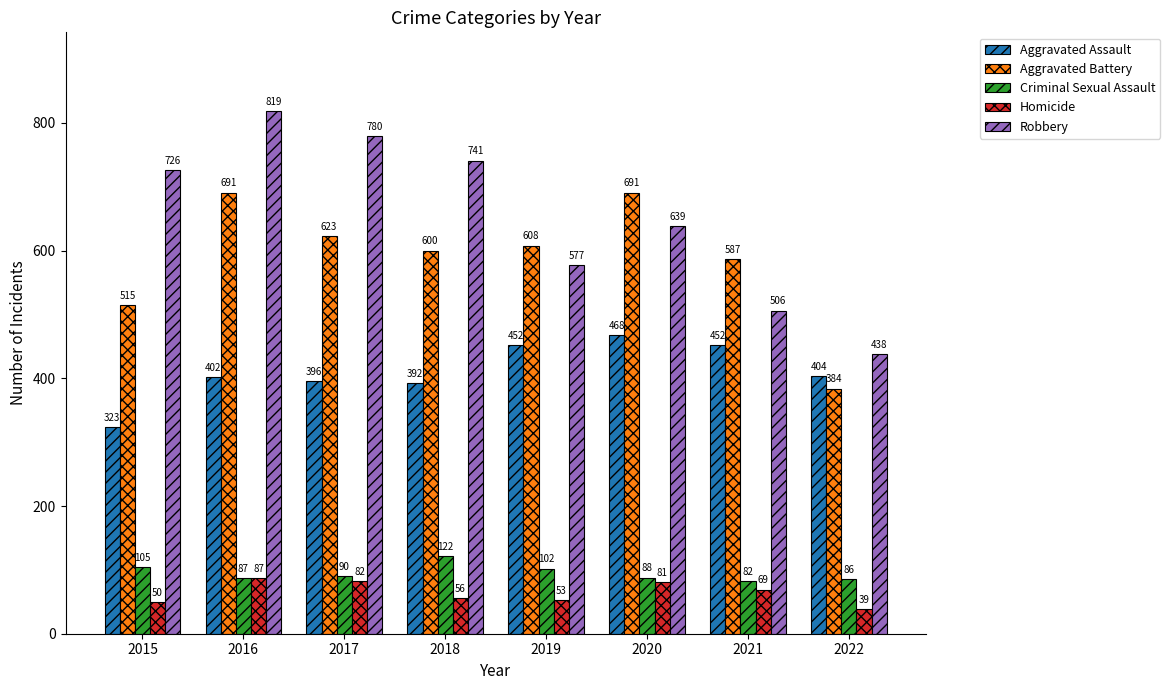

Is it true that Robbery equals 394 at 2020?

False